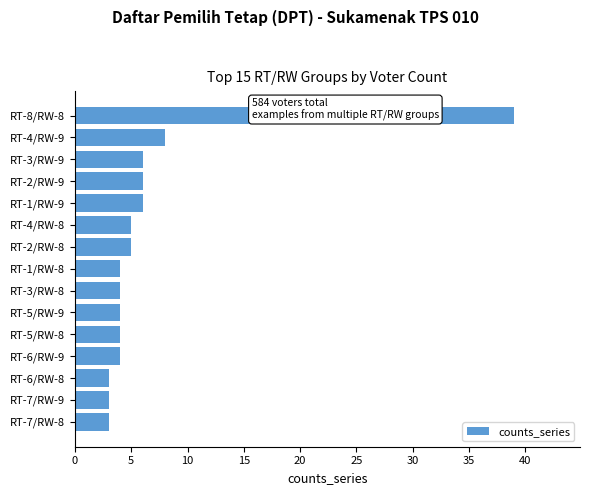

What is the label of the 12th bar from the bottom?

RT-2/RW-9